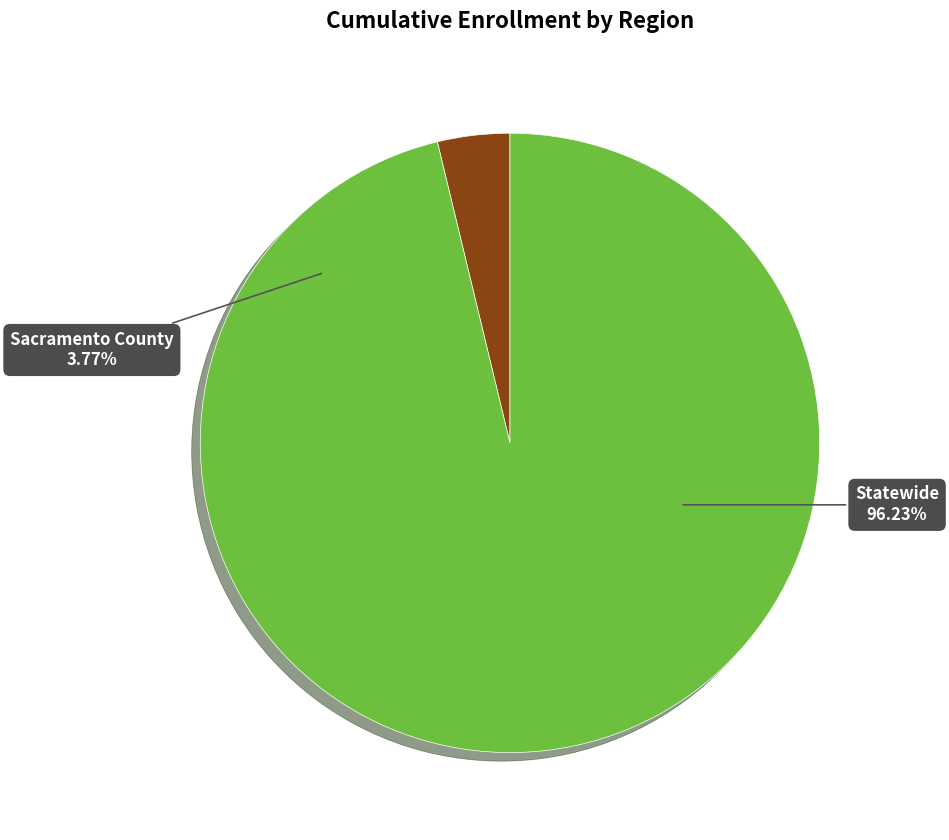

Do Sacramento County and Statewide together represent more than half of the pie?

Yes